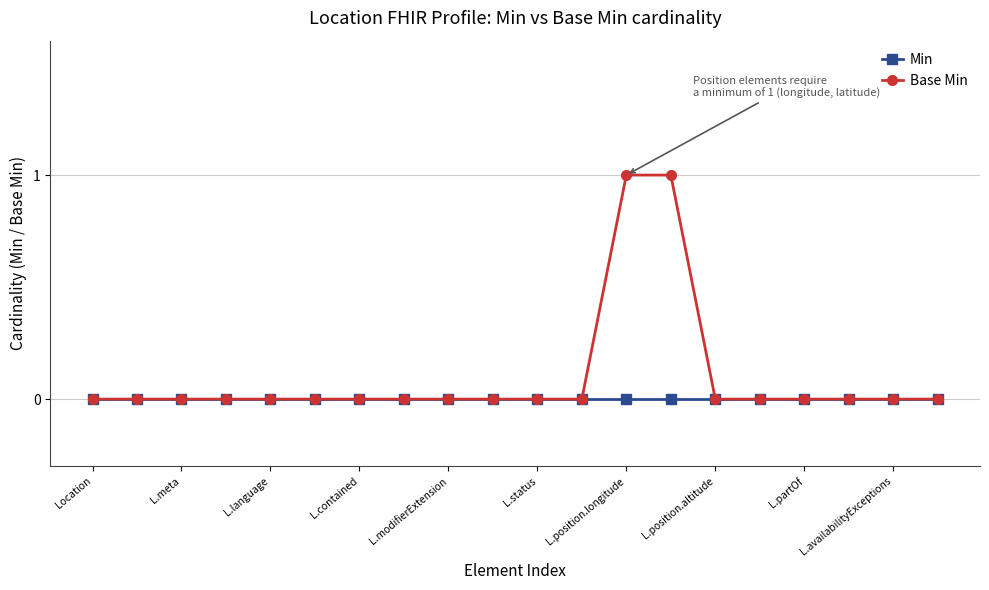

Which series has the largest total across all categories?

Base Min